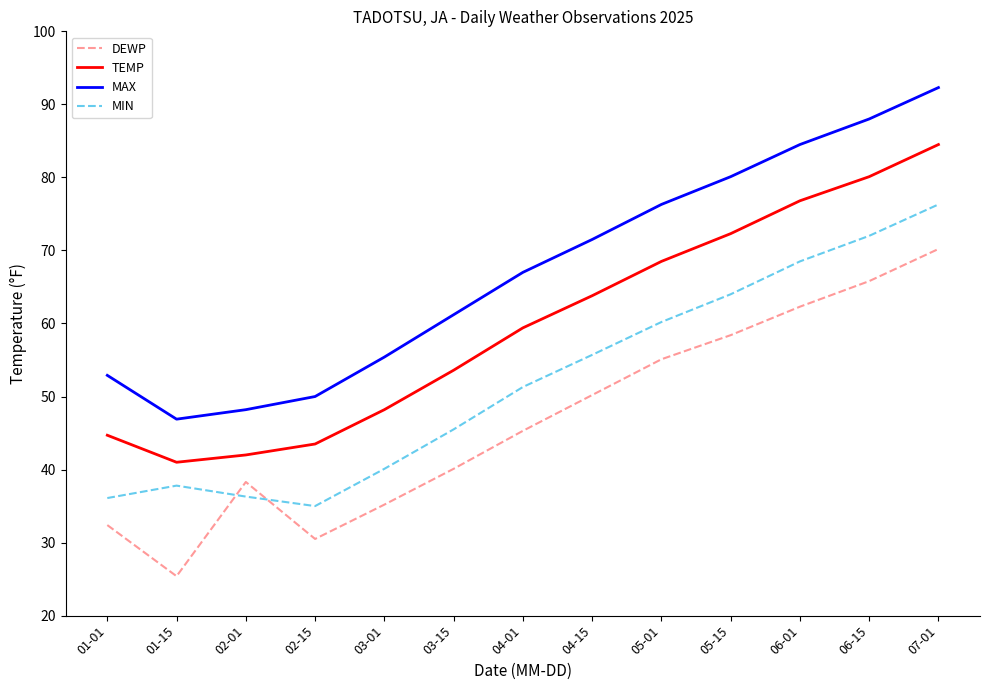

What position from the right is 05-15?

4